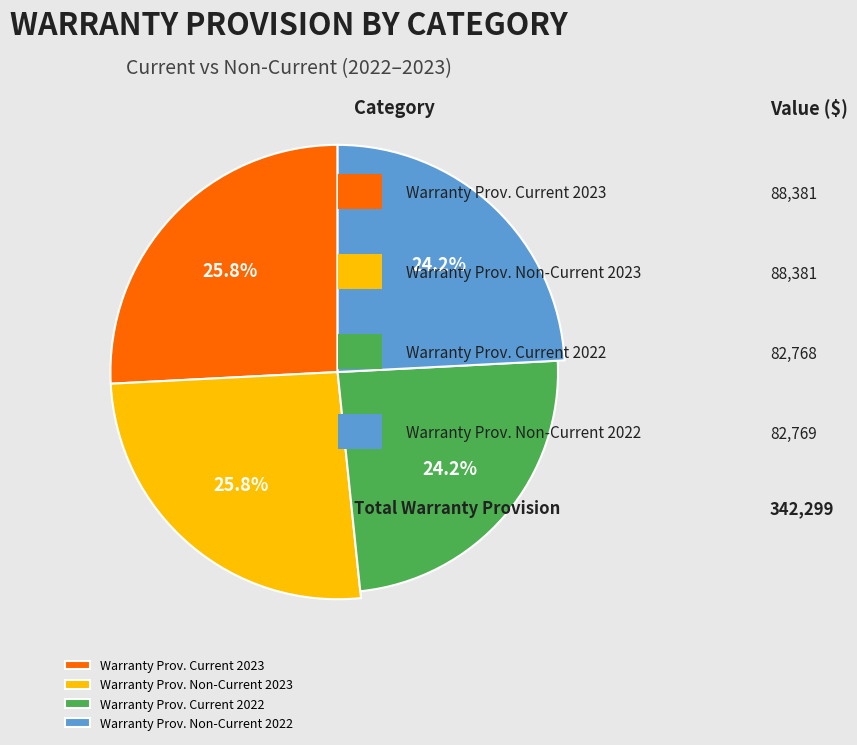

How much of the chart is everything except Warranty provision (Non-Current 2023)?

74.2%